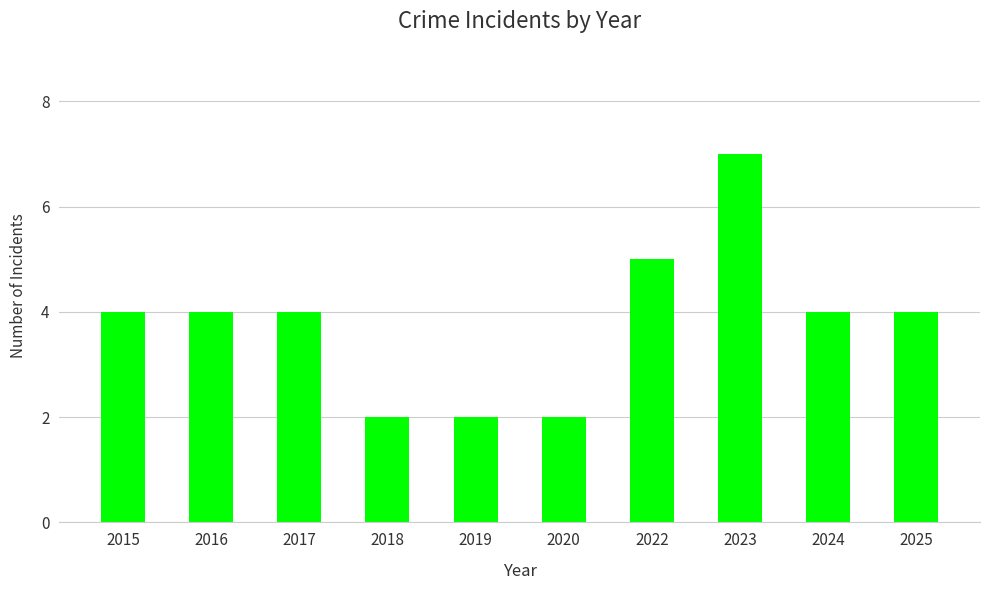

Reading left to right, extract all data points from this chart.

2015=4	2016=4	2017=4	2018=2	2019=2	2020=2	2022=5	2023=7	2024=4	2025=4